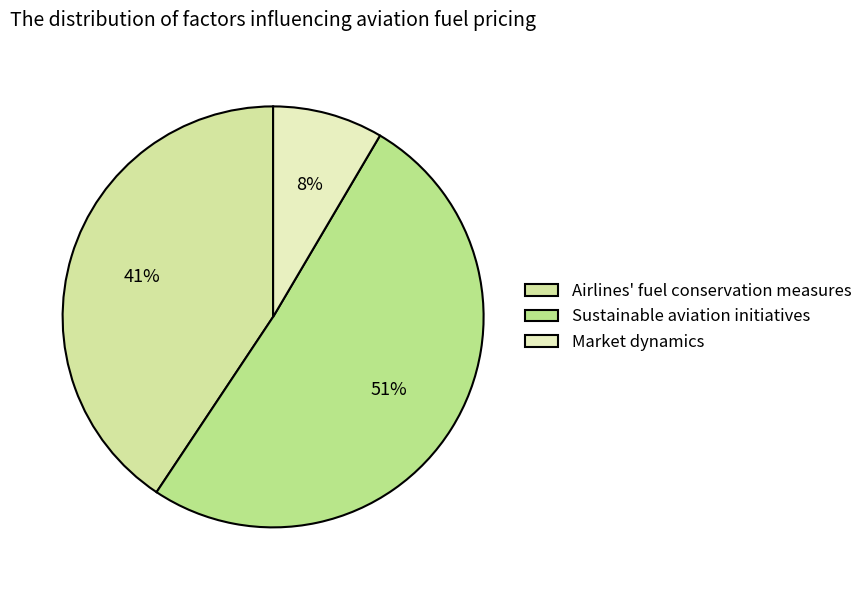

How many segments does this pie chart have?

3